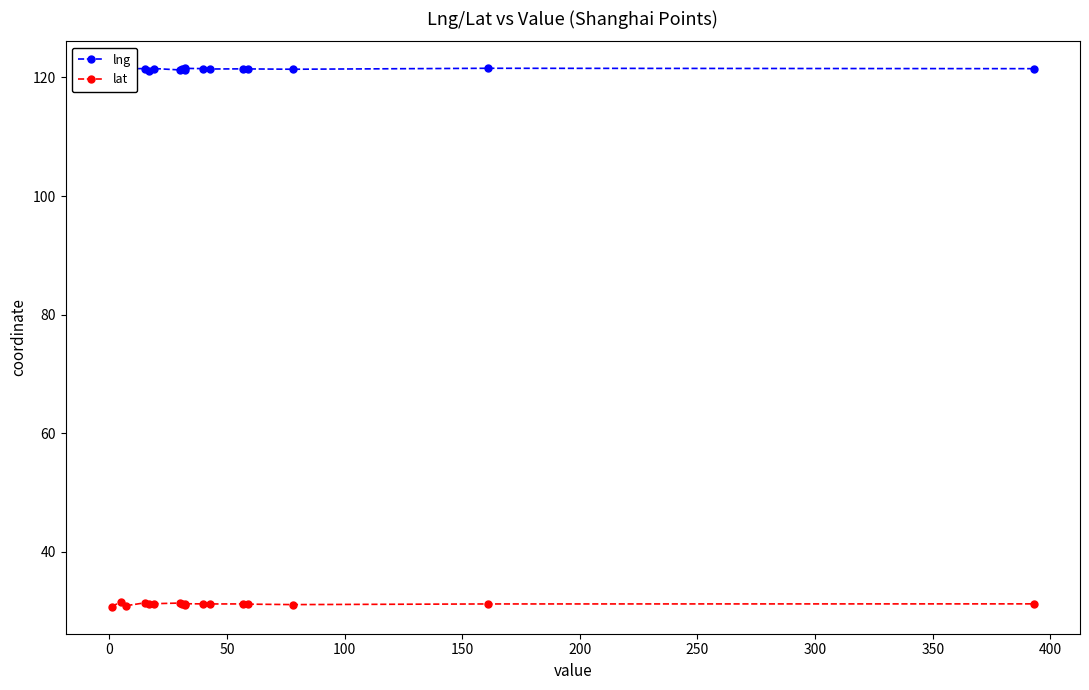

List the series in order of their overall mean, lowest first.

lat, lng